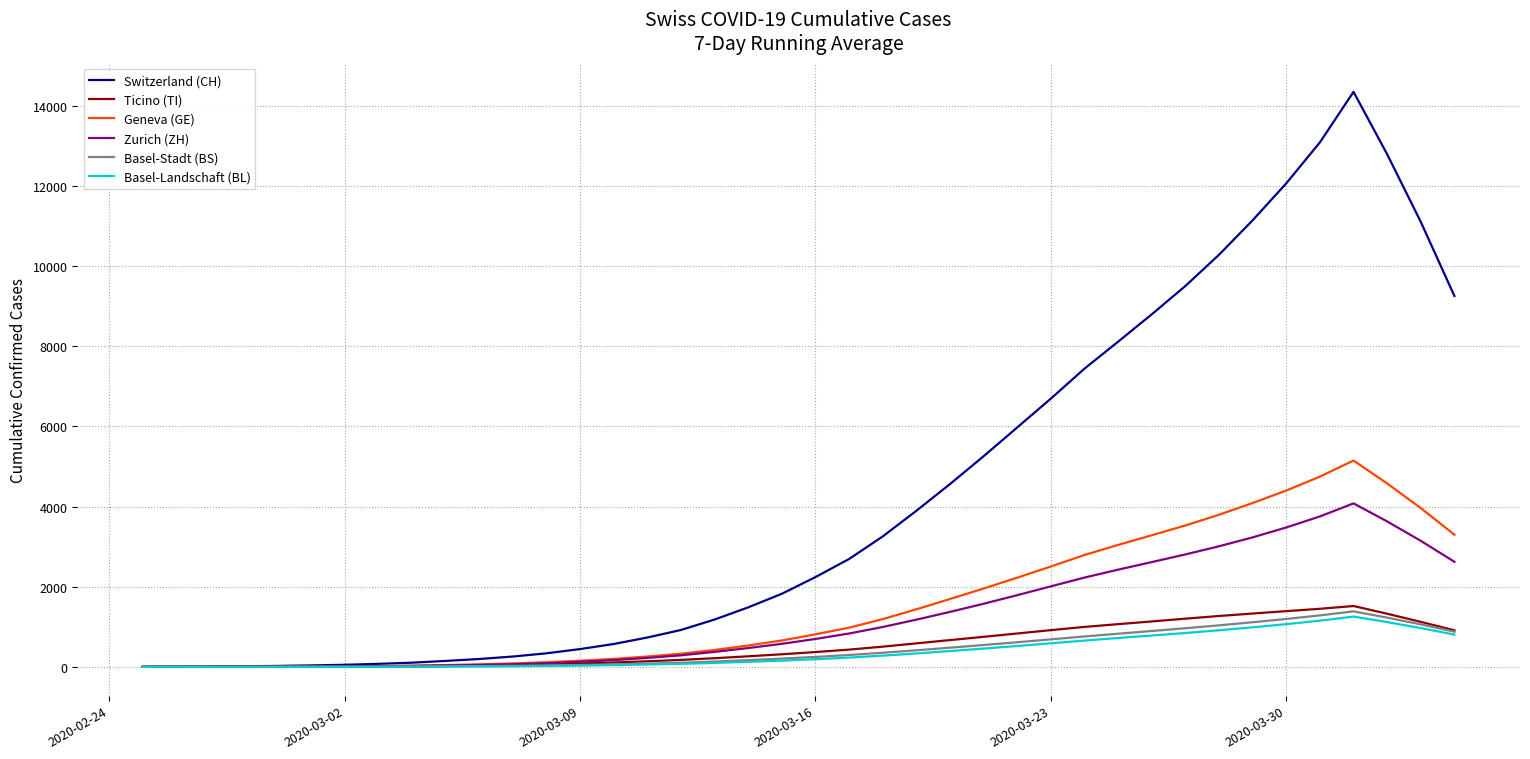

What is the sum of all Geneva (GE) values?

62404.0